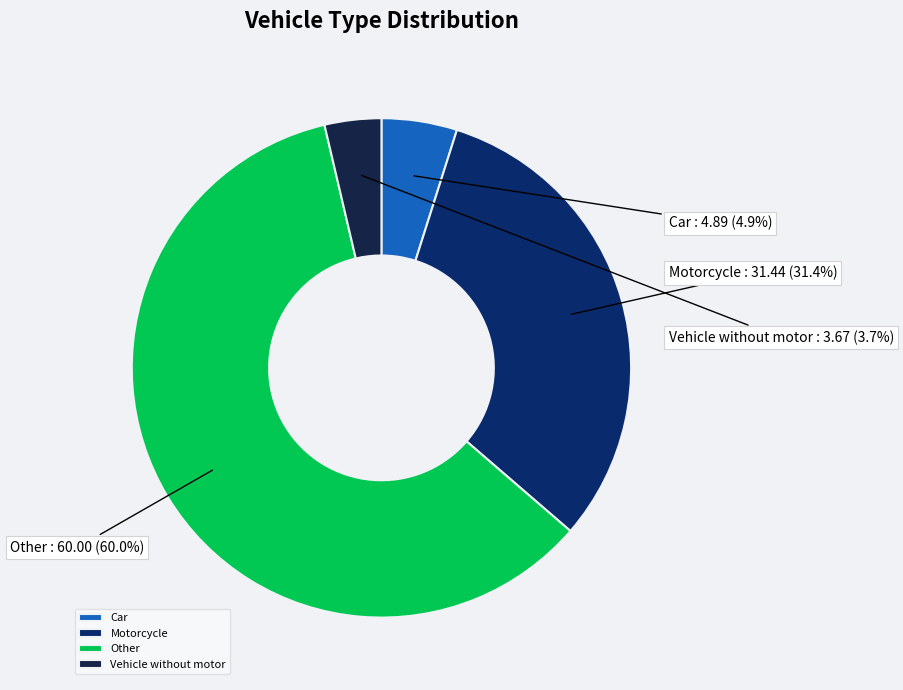

What percentage is the Vehicle without motor slice, to the nearest percent?

4%